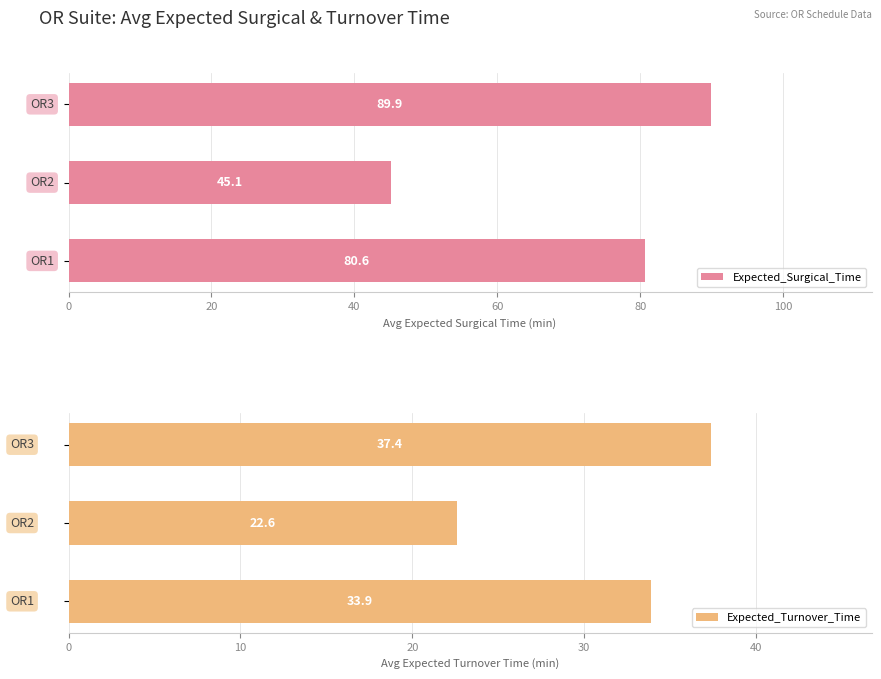

Rank the series by their average value, from lowest to highest.

Expected_Turnover_Time, Expected_Surgical_Time